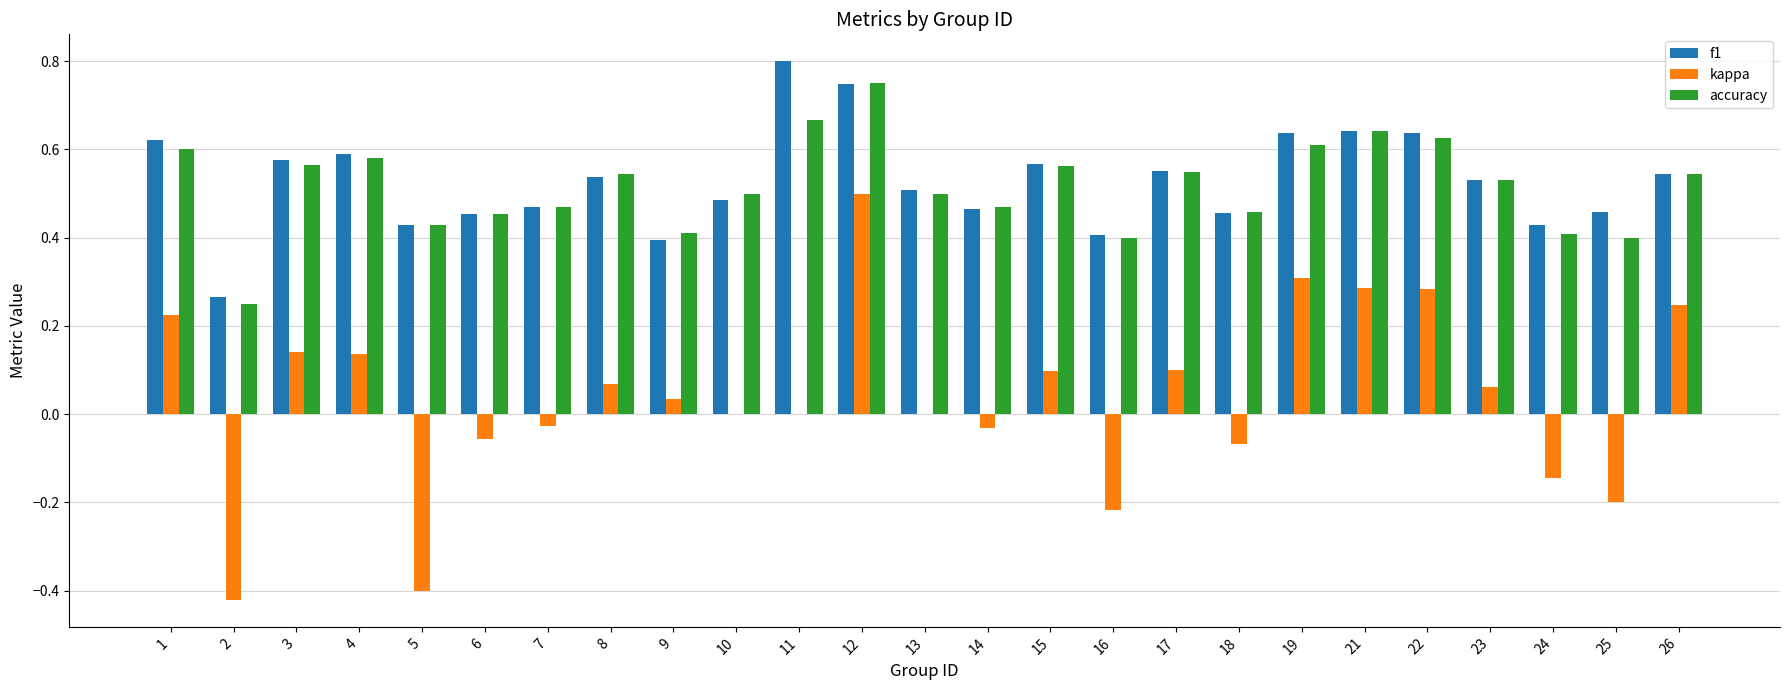

At which category is the sum across all series the highest?

12